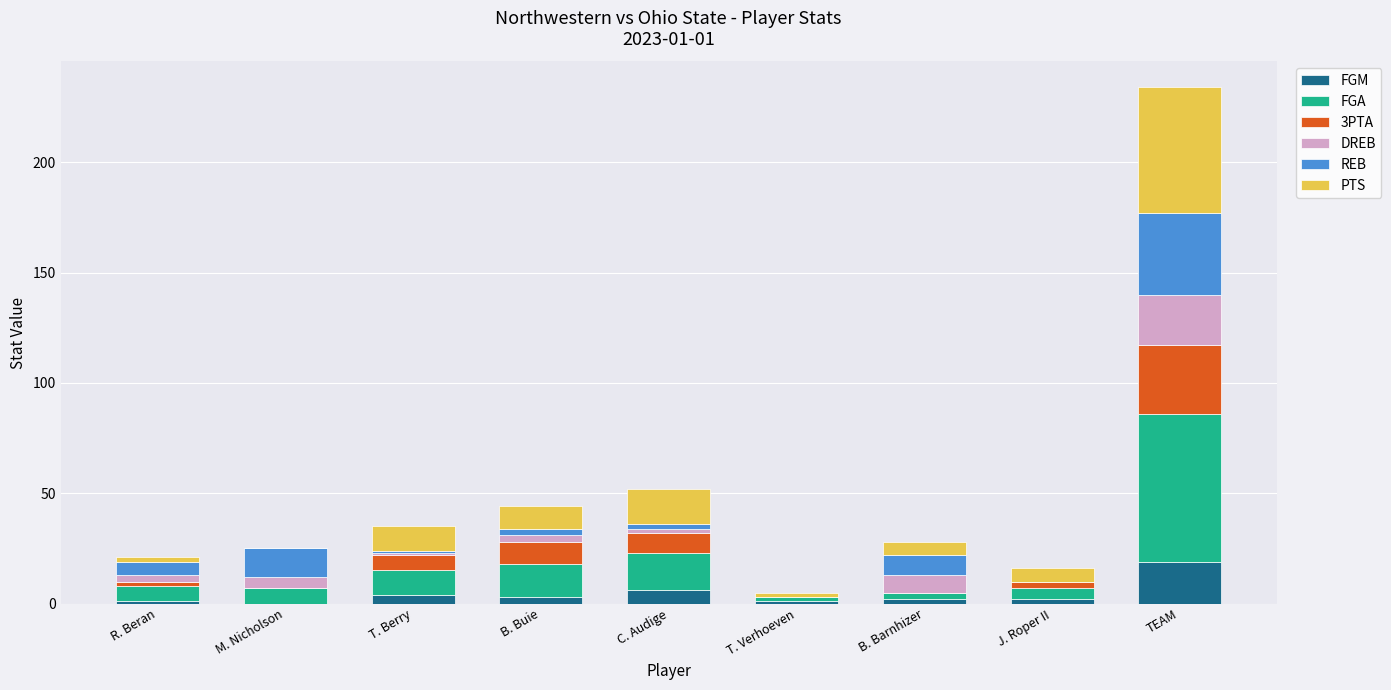

What is the maximum value for FGM?

19